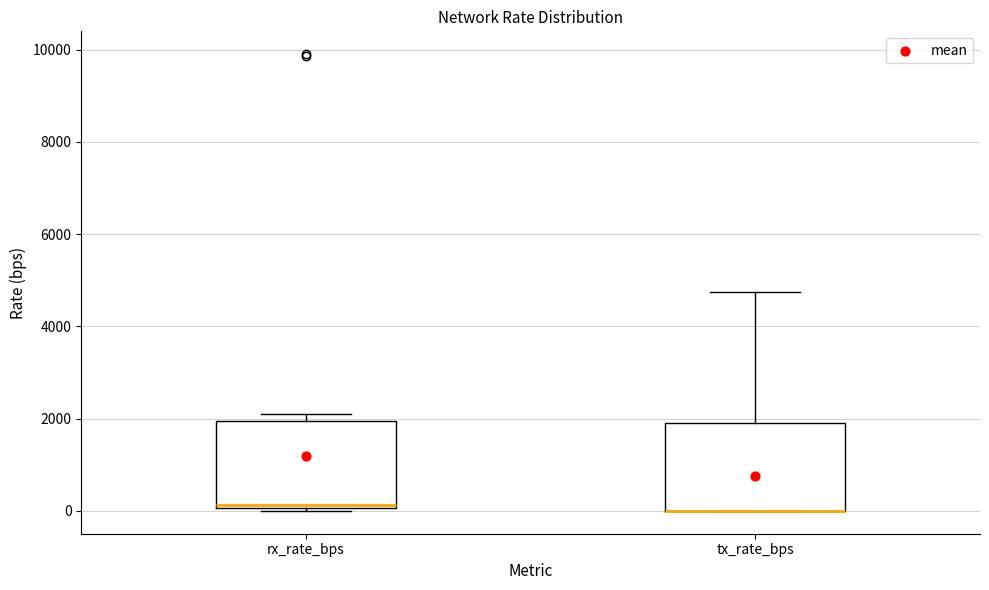

Reading left to right, read every box against the y-axis: the position of its median line, the range the box covers, and the ends of its whiskers. The values are not printed on the chart, so give them approximately, as read against the axis.

rx_rate_bps: median 200, box 0 to 2000, whiskers 0 to 2000 (just above the box's upper edge)
tx_rate_bps: median 0 (drawn on the box's lower edge), box 0 to 2000, whiskers 0 to 4800